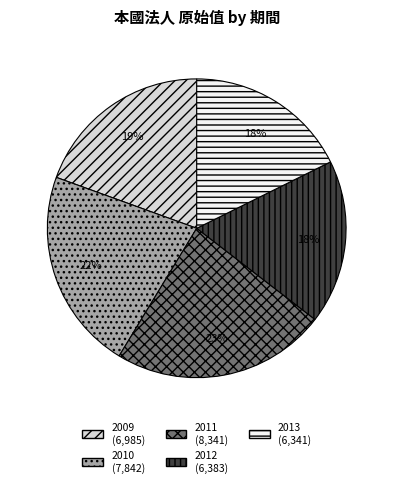

True or false: 2013 accounts for 18% of the total.

True